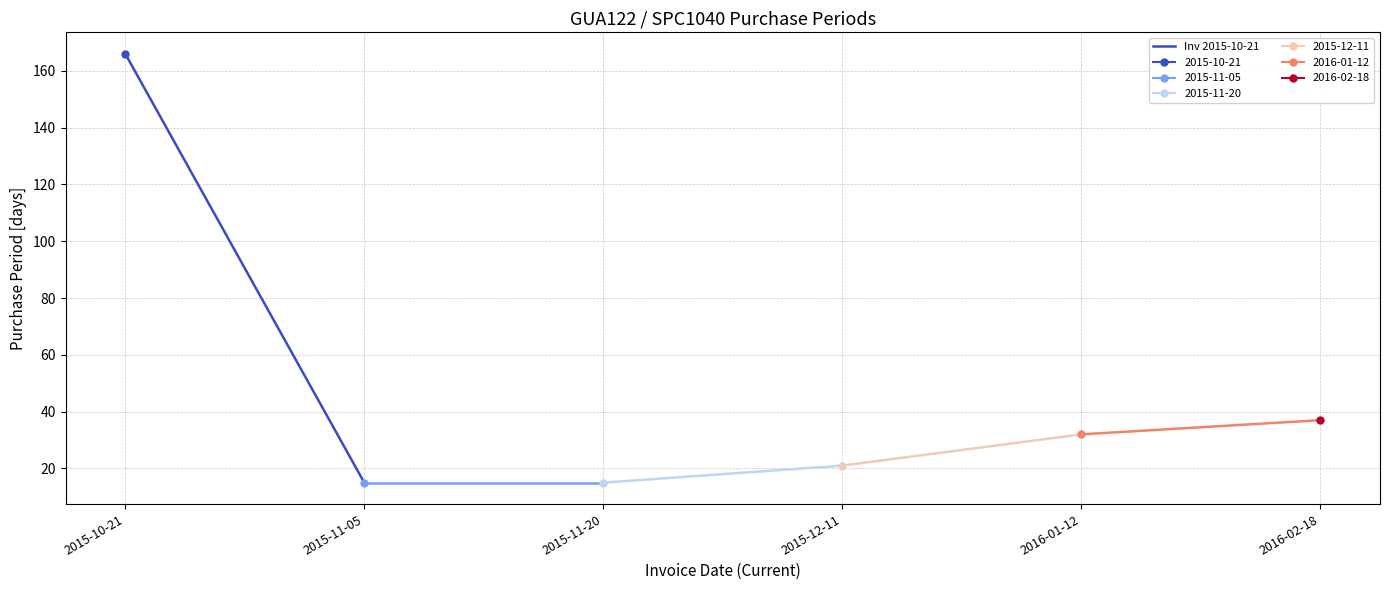

Which category has the lowest value across all series?

2015-11-05